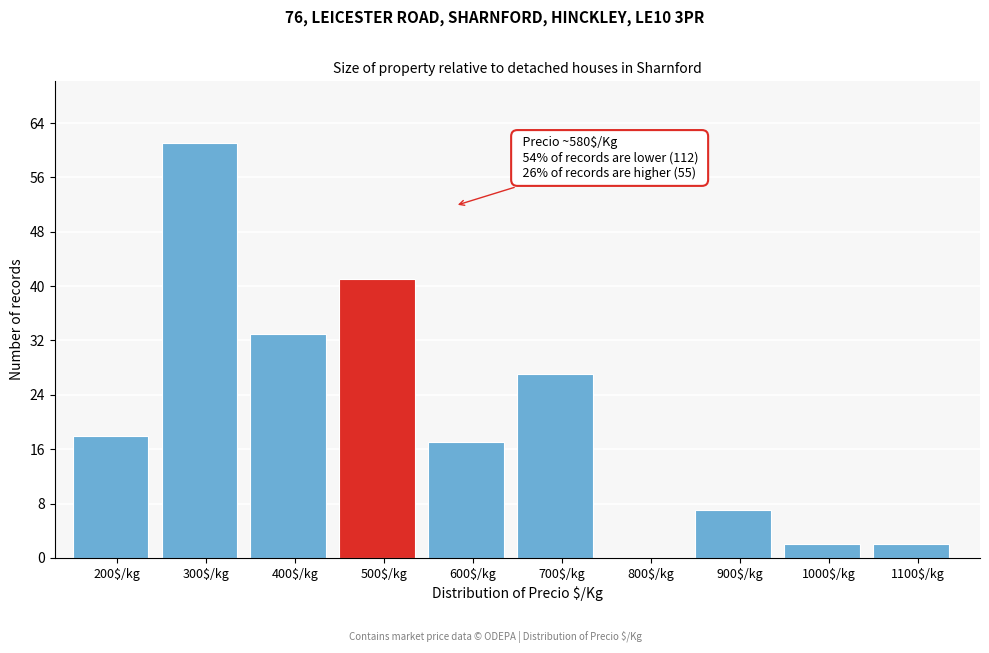

Is it true that the value at 800$/kg is 0?

True